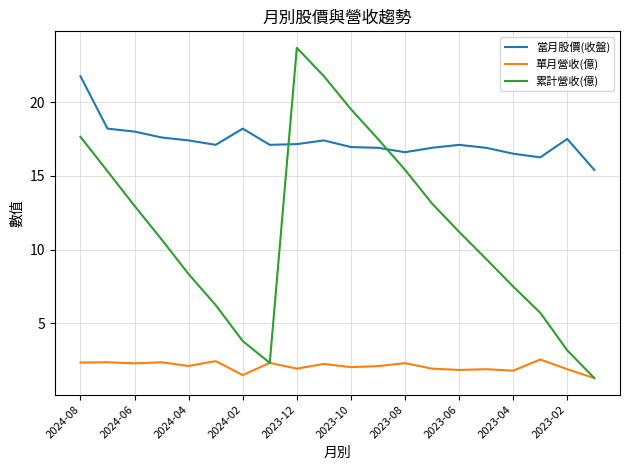

Which series has the widest spread of values?

累計營收(億)